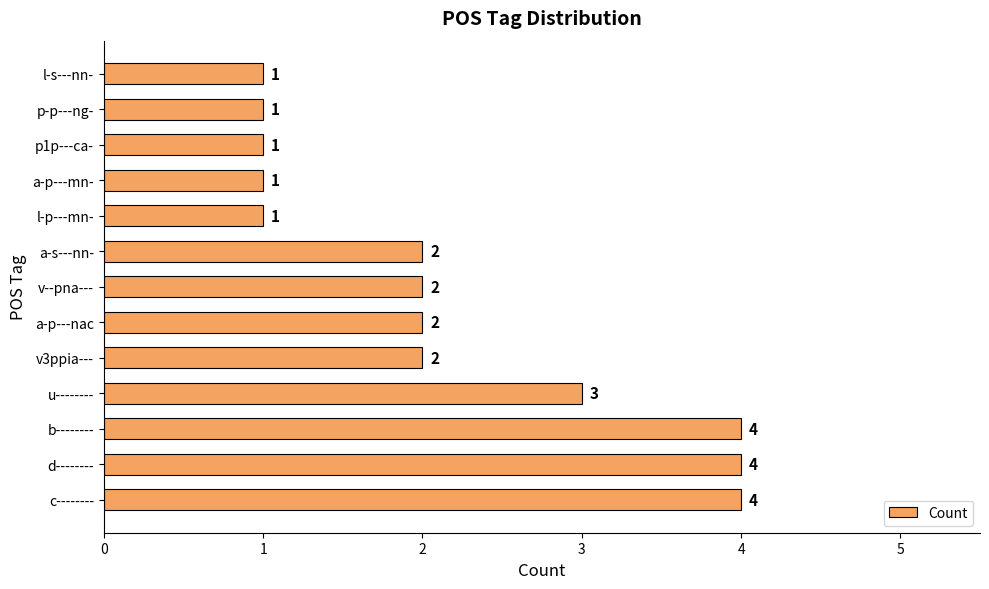

How many values are below 2?

5